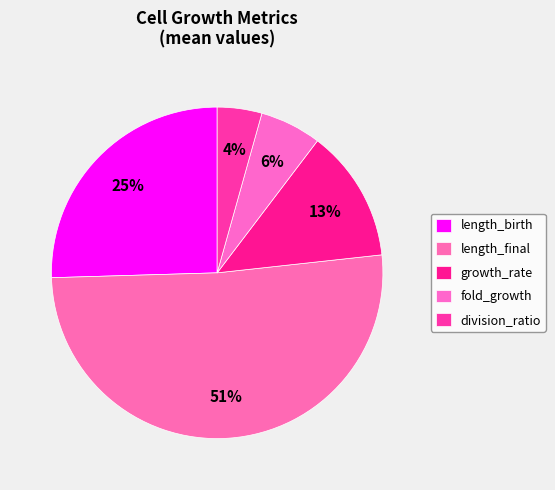

Count the number of slices in the pie.

5